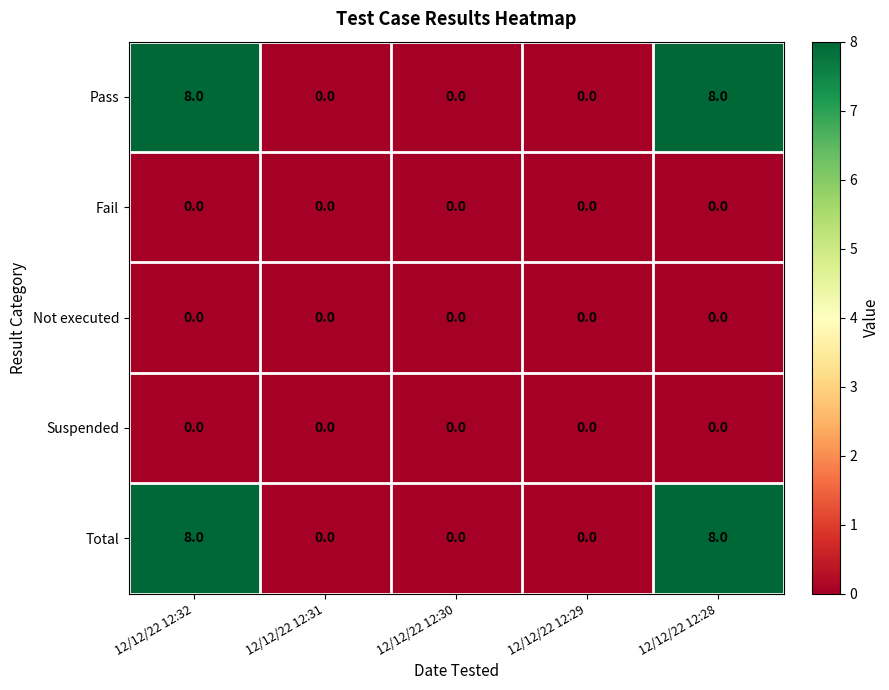

Reading right to left, transcribe all the data shown in this chart.

Pass: 12/12/22 12:28=8	12/12/22 12:29=0	12/12/22 12:30=0	12/12/22 12:31=0	12/12/22 12:32=8
Fail: 12/12/22 12:28=0	12/12/22 12:29=0	12/12/22 12:30=0	12/12/22 12:31=0	12/12/22 12:32=0
Not executed: 12/12/22 12:28=0	12/12/22 12:29=0	12/12/22 12:30=0	12/12/22 12:31=0	12/12/22 12:32=0
Suspended: 12/12/22 12:28=0	12/12/22 12:29=0	12/12/22 12:30=0	12/12/22 12:31=0	12/12/22 12:32=0
Total: 12/12/22 12:28=8	12/12/22 12:29=0	12/12/22 12:30=0	12/12/22 12:31=0	12/12/22 12:32=8